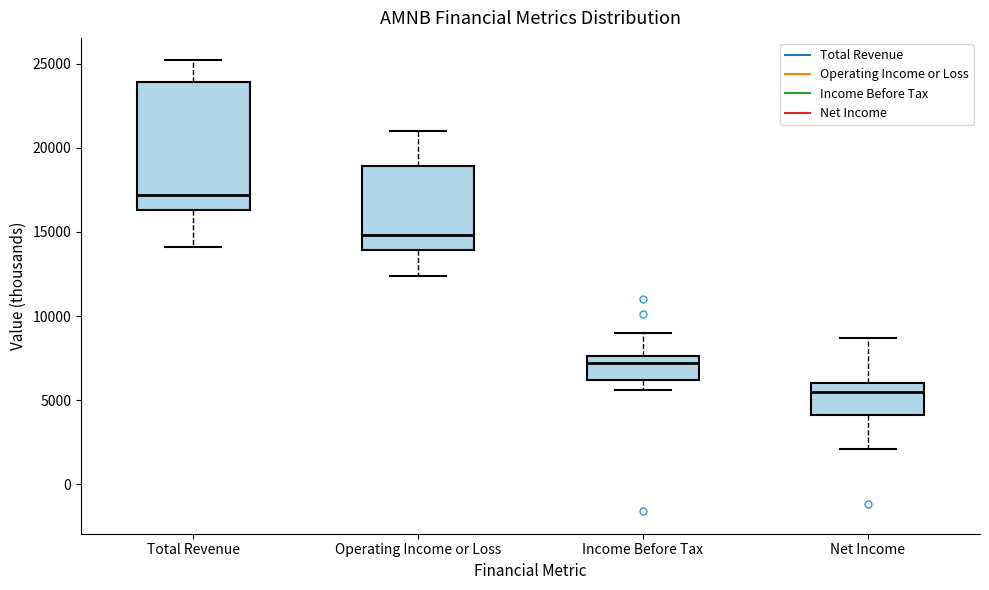

Reading left to right, transcribe this box plot: for each box, give where its median line is, the range the box spans, and where its two whiskers end, as read against the y-axis. The values are not printed on the chart, so give them approximately, as read against the axis.

Total Revenue: median 17000, box 16500 to 24000, whiskers 14000 to 25000
Operating Income or Loss: median 15000, box 14000 to 19000, whiskers 12500 to 21000
Income Before Tax: median 7000, box 6000 to 7500, whiskers 5500 to 9000
Net Income: median 5500, box 4000 to 6000, whiskers 2000 to 8500